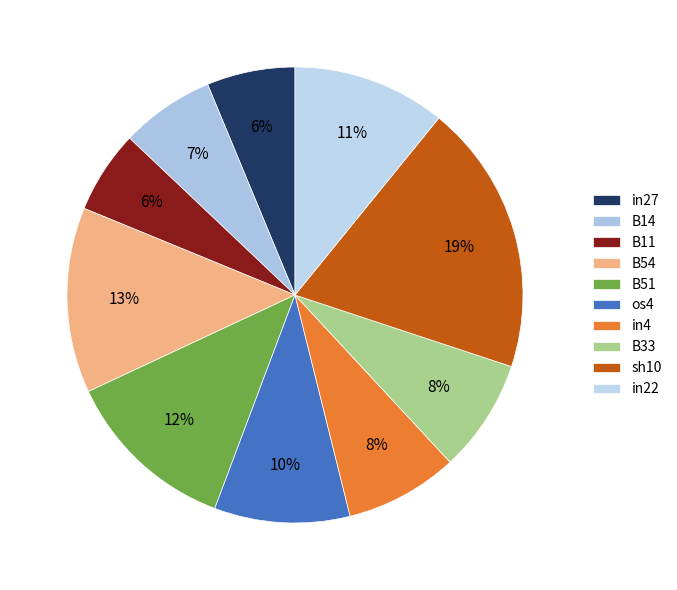

What percentage is the os4 slice, to the nearest percent?

10%